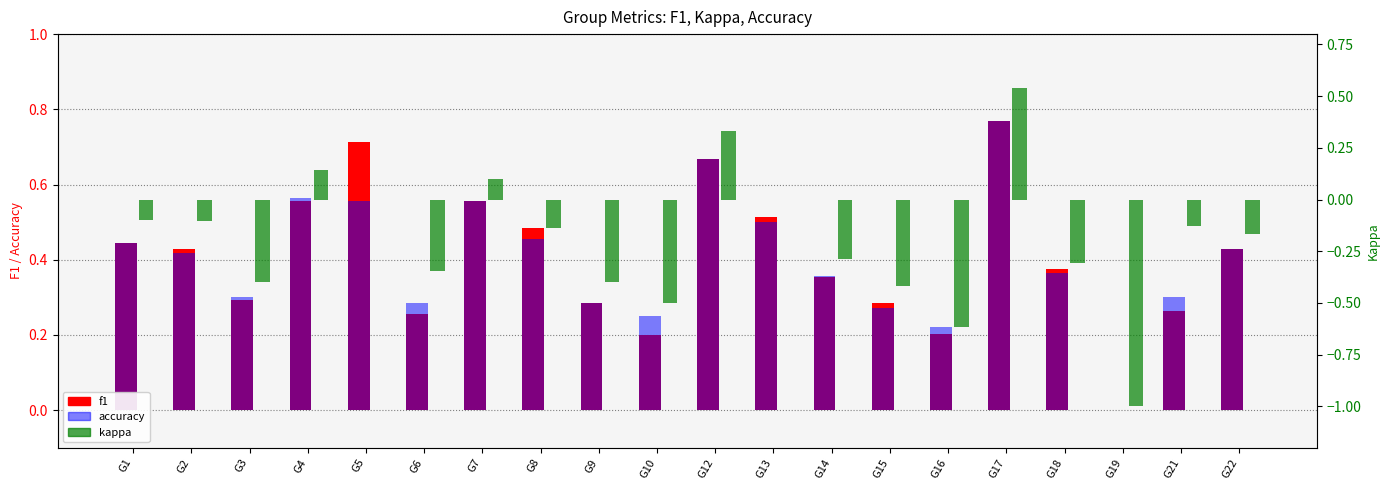

What are all the series names shown in the legend?

f1, accuracy, kappa